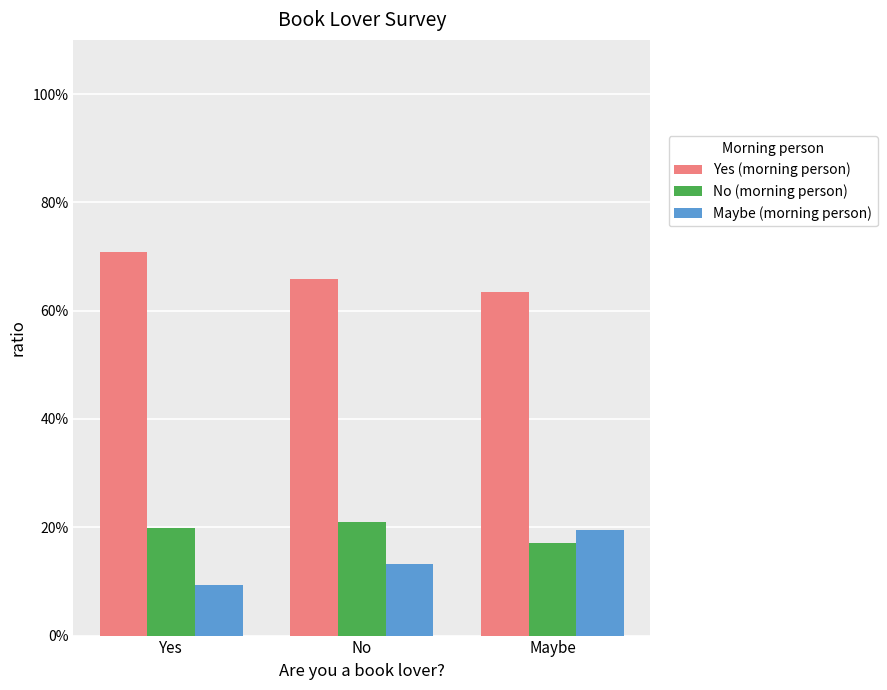

What are all the series names shown in the legend?

Yes (morning person), No (morning person), Maybe (morning person)